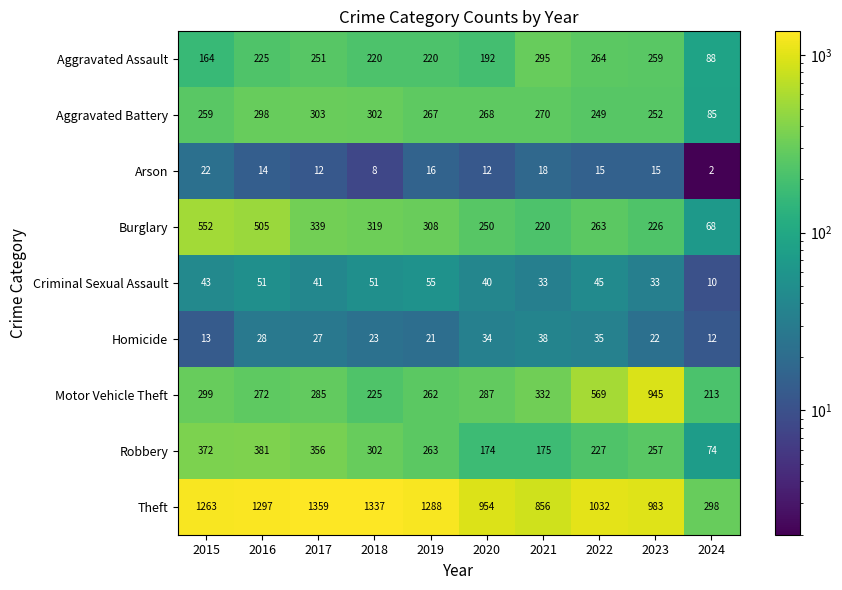

Which series changed the most between 2015 and 2023?

Motor Vehicle Theft